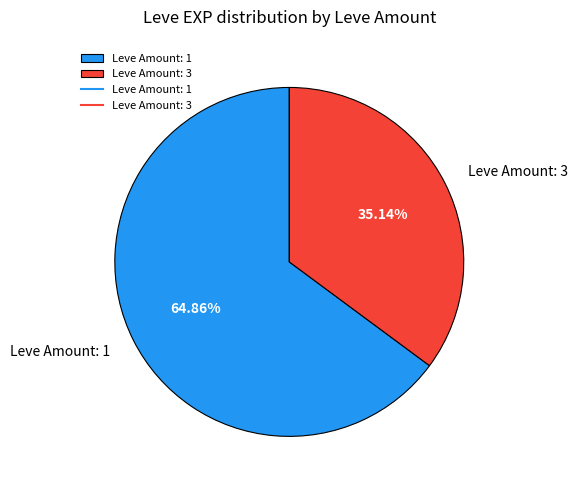

Which slice is the largest?

Leve Amount: 1